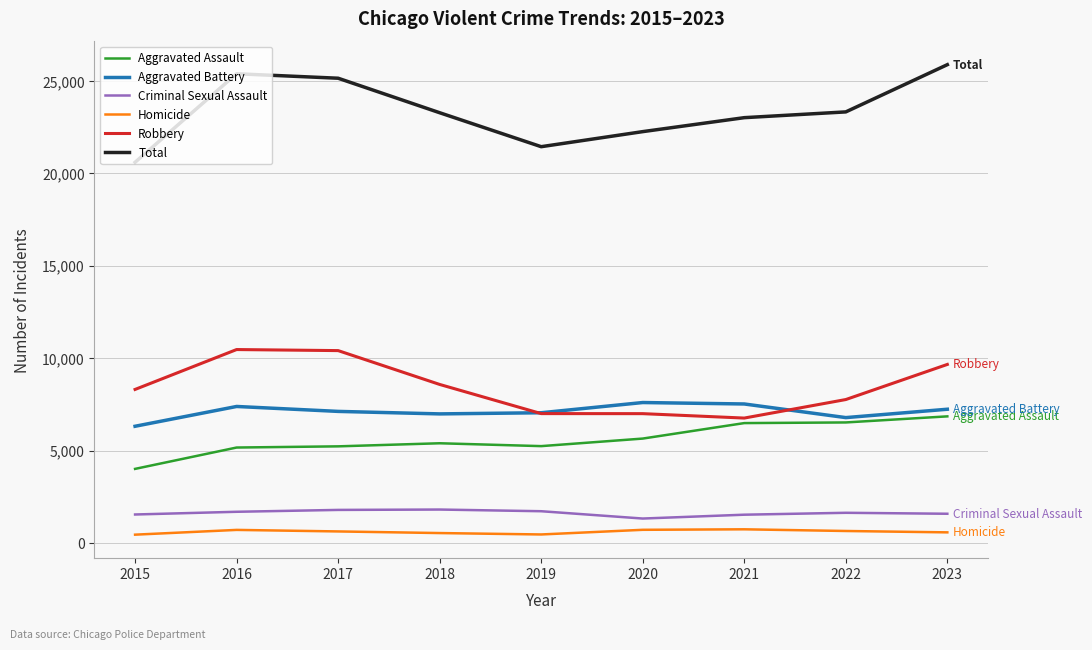

Which series has the largest range (max minus min)?

Total